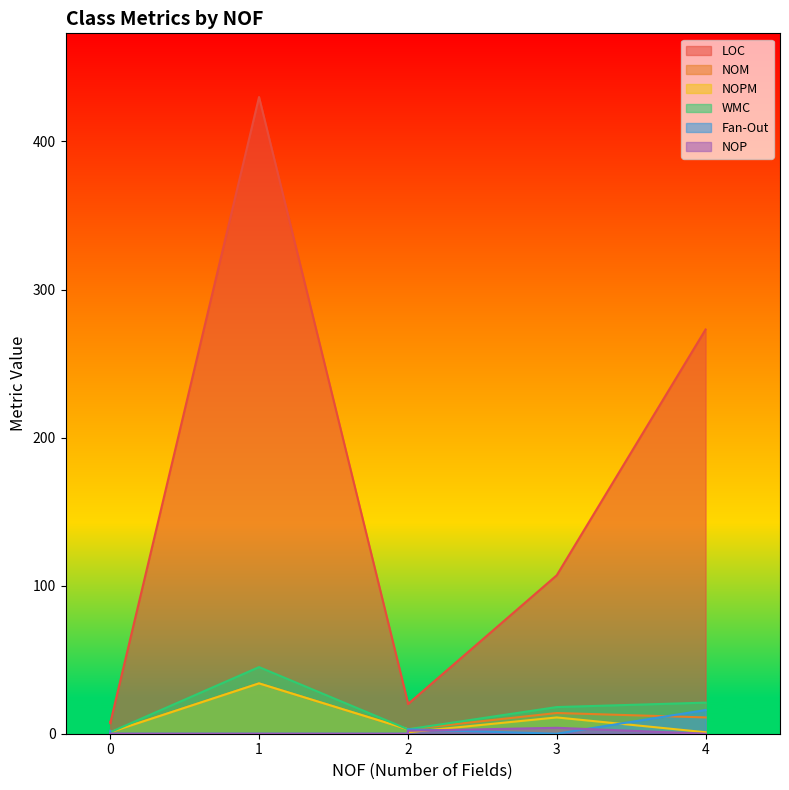

True or false: WMC and NOM intersect in this chart.

False